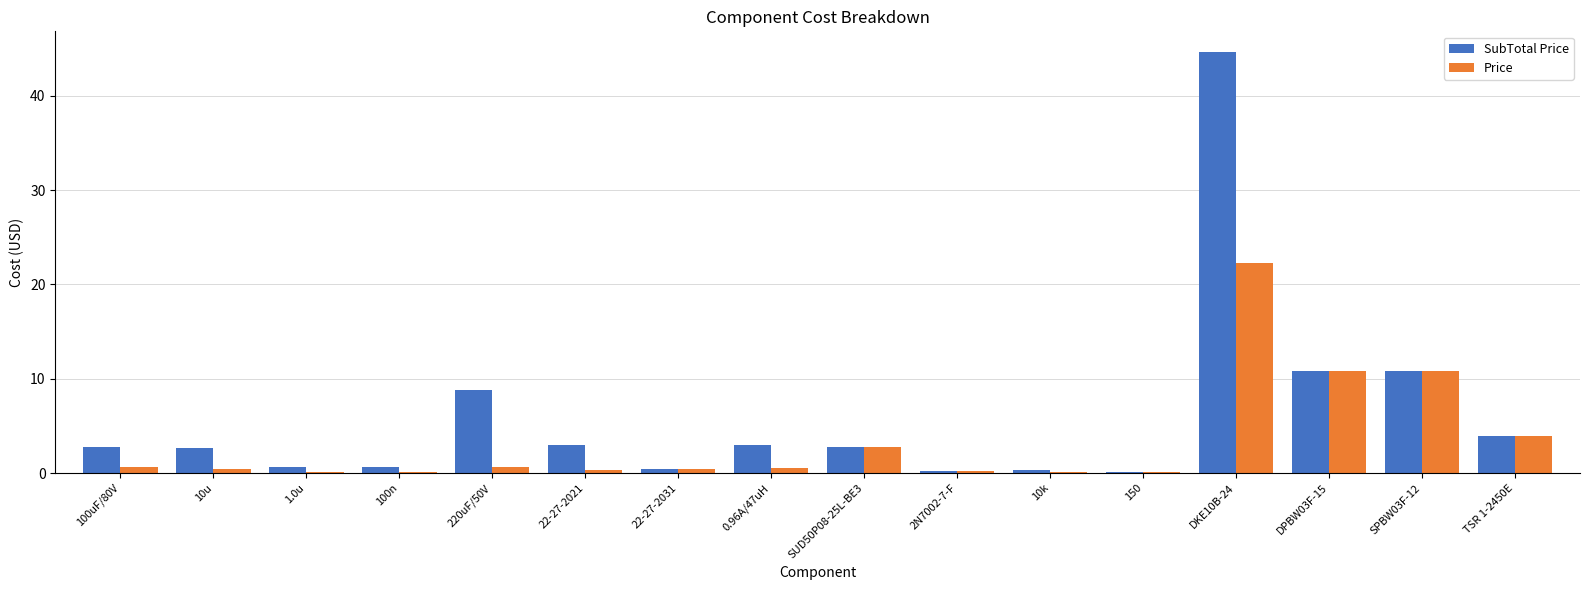

What is the average value of the Price series?

3.4